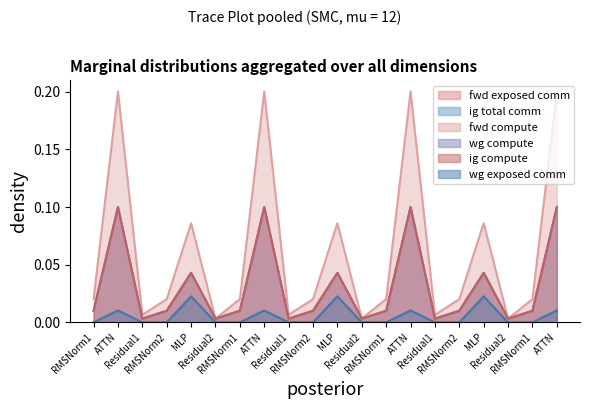

True or false: wg compute and ig compute intersect in this chart.

False